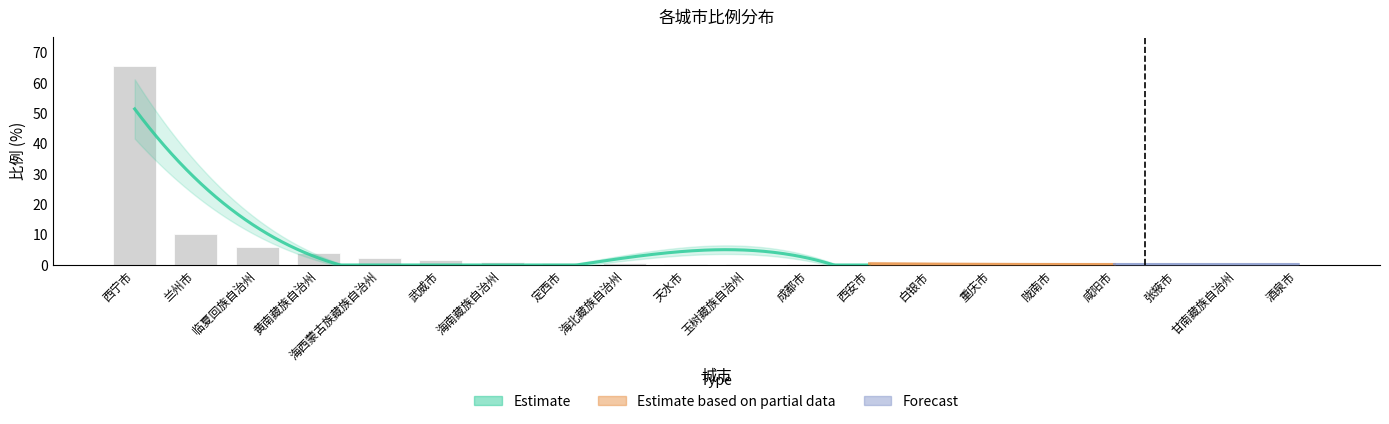

The chart shows a value of 0.5 at 白银市. True or false?

False